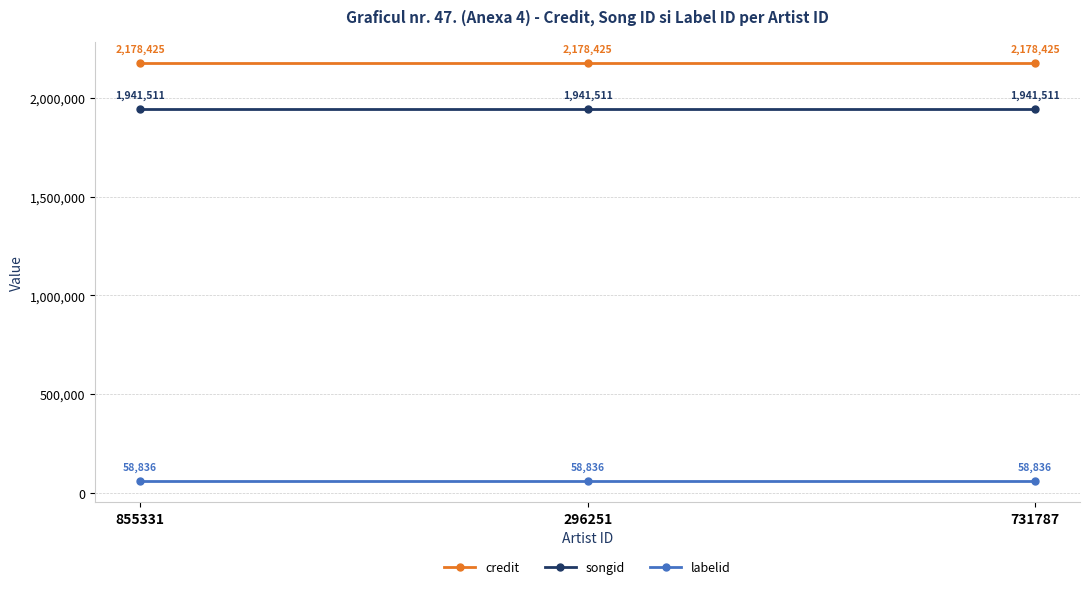

Does the chart display data point markers on the line(s)?

Yes